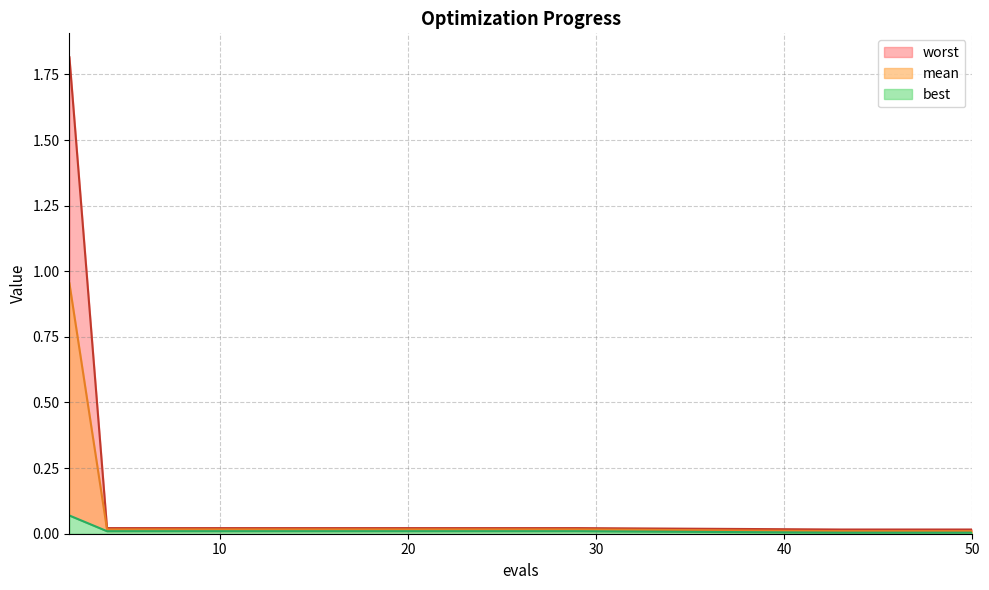

True or false: mean has more than 0 points higher than both neighbors.

False